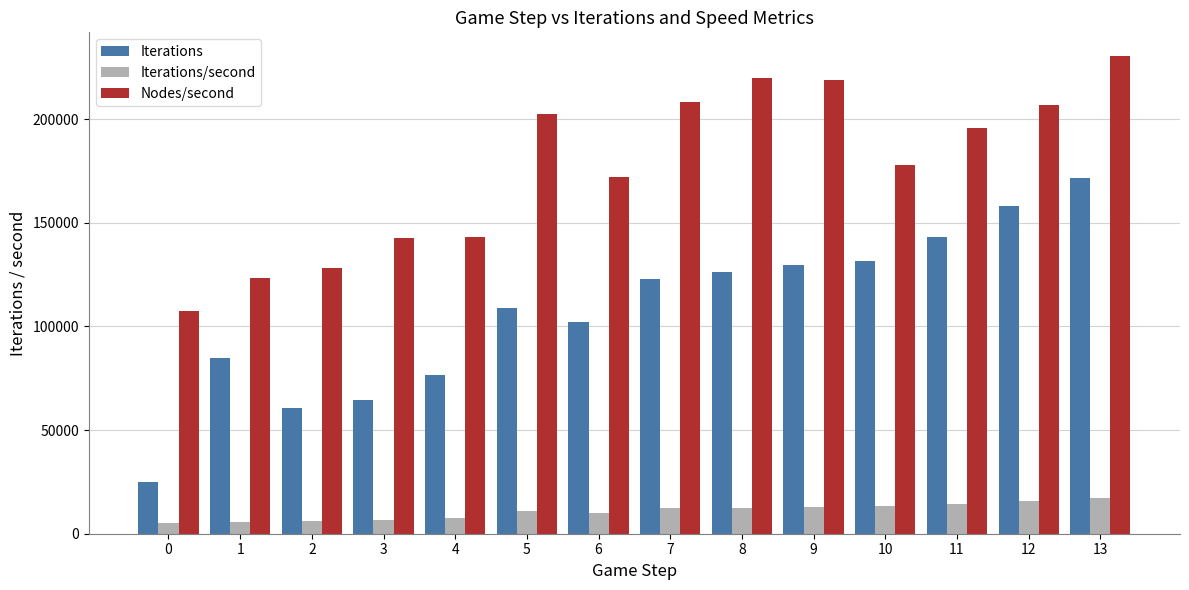

What is the sum of the Nodes/second values at 3 and 1?

265711.2